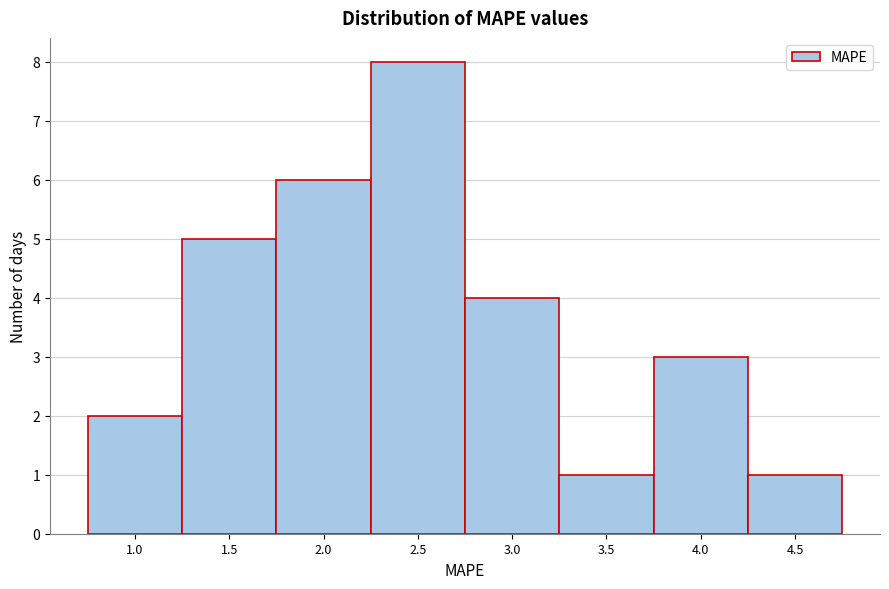

Reading right to left, transcribe all the data shown in this chart.

4.5=1	4.0=3	3.5=1	3.0=4	2.5=8	2.0=6	1.5=5	1.0=2